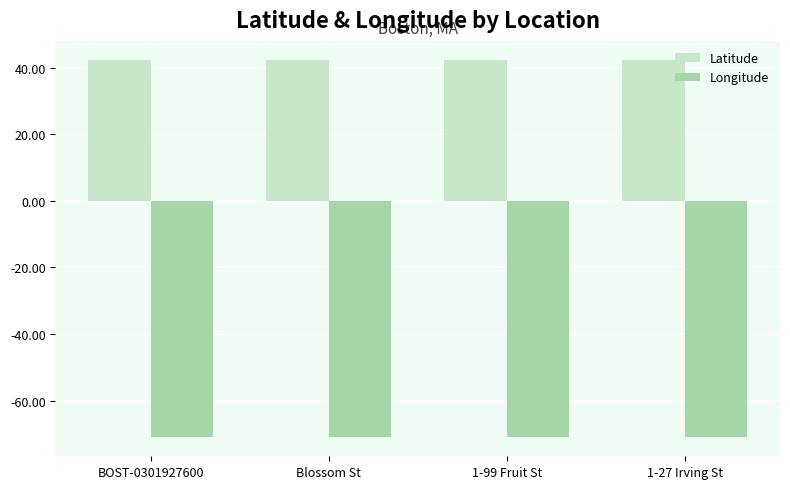

The Longitude series shows -71.1 at Blossom St. True or false?

True